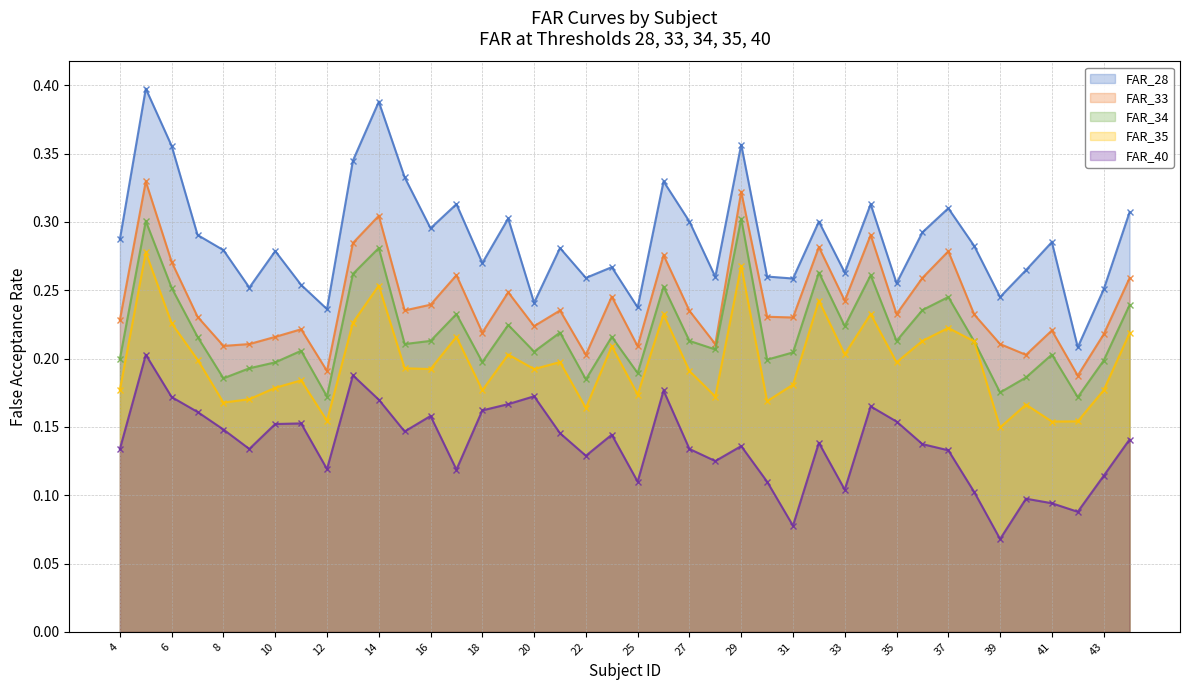

The value of FAR_35 at 19 is 0.1. True or false?

False